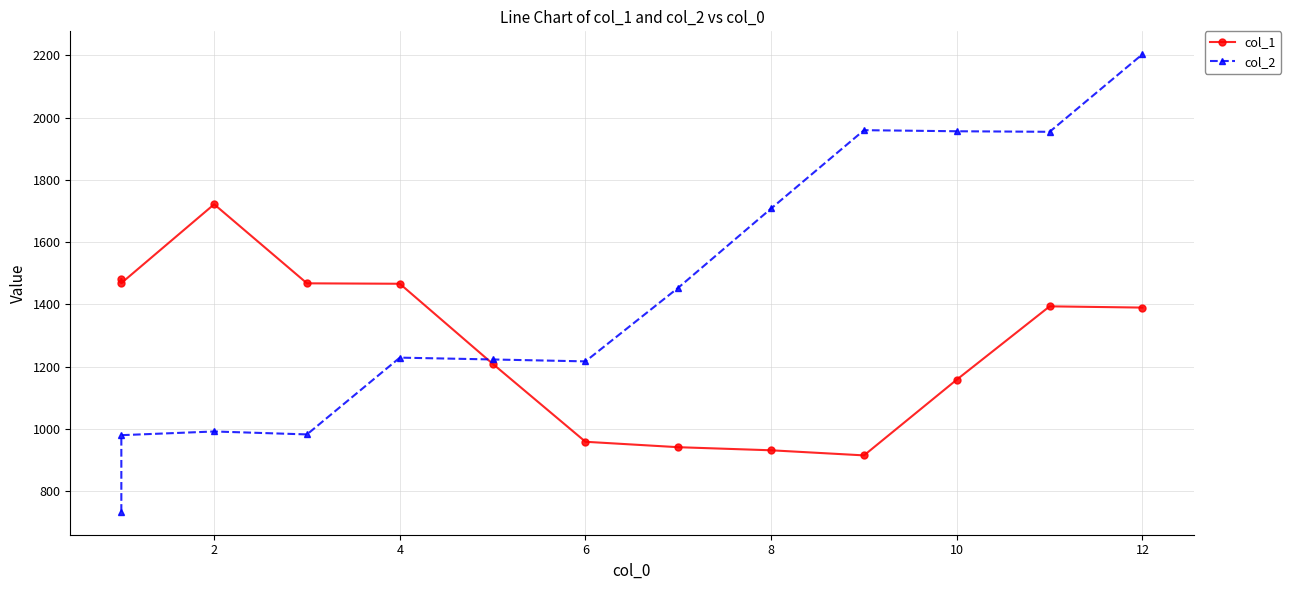

Where is col_1 nearest to the value 1318?

12